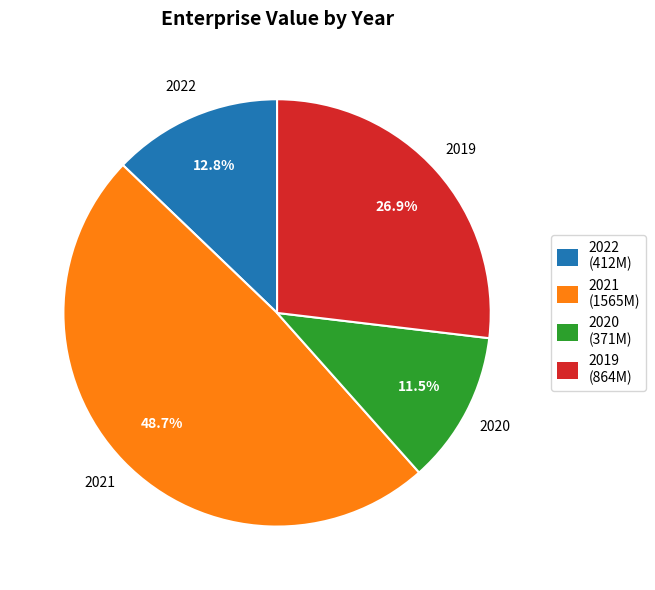

Which category has the biggest portion of the pie?

2021